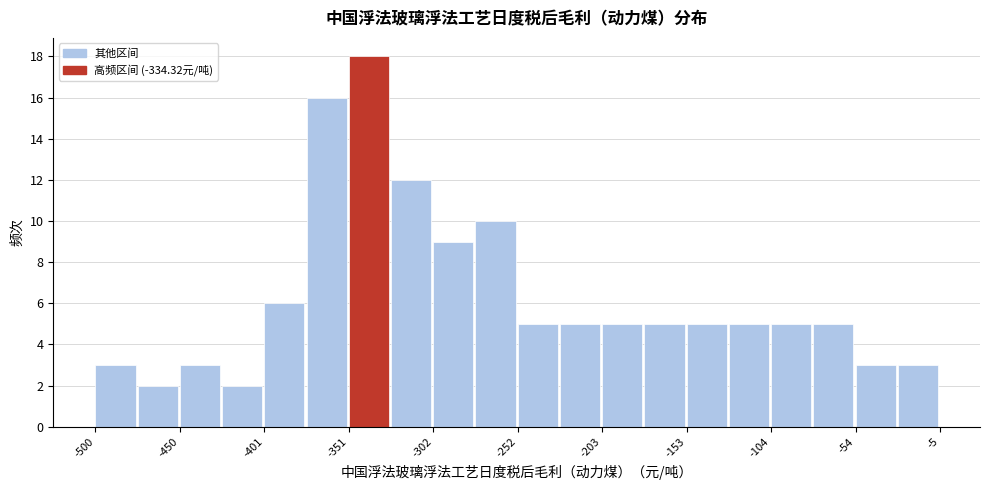

Reading left to right, transcribe this chart: for each bar, give the range it covers on the x-axis and its height. Neither the bar edges nor the heights are printed on the chart, so give them approximately, as read against the axes.

-500 to -475: 3
-475 to -450: 2
-450 to -425: 3
-425 to -400: 2
-400 to -375: 6
-375 to -350: 16
-350 to -325: 18
-325 to -300: 12
-300 to -275: 9
-275 to -250: 10
-250 to -230: 5
-230 to -205: 5
-205 to -180: 5
-180 to -155: 5
-155 to -130: 5
-130 to -105: 5
-105 to -80: 5
-80 to -55: 5
-55 to -30: 3
-30 to -5: 3